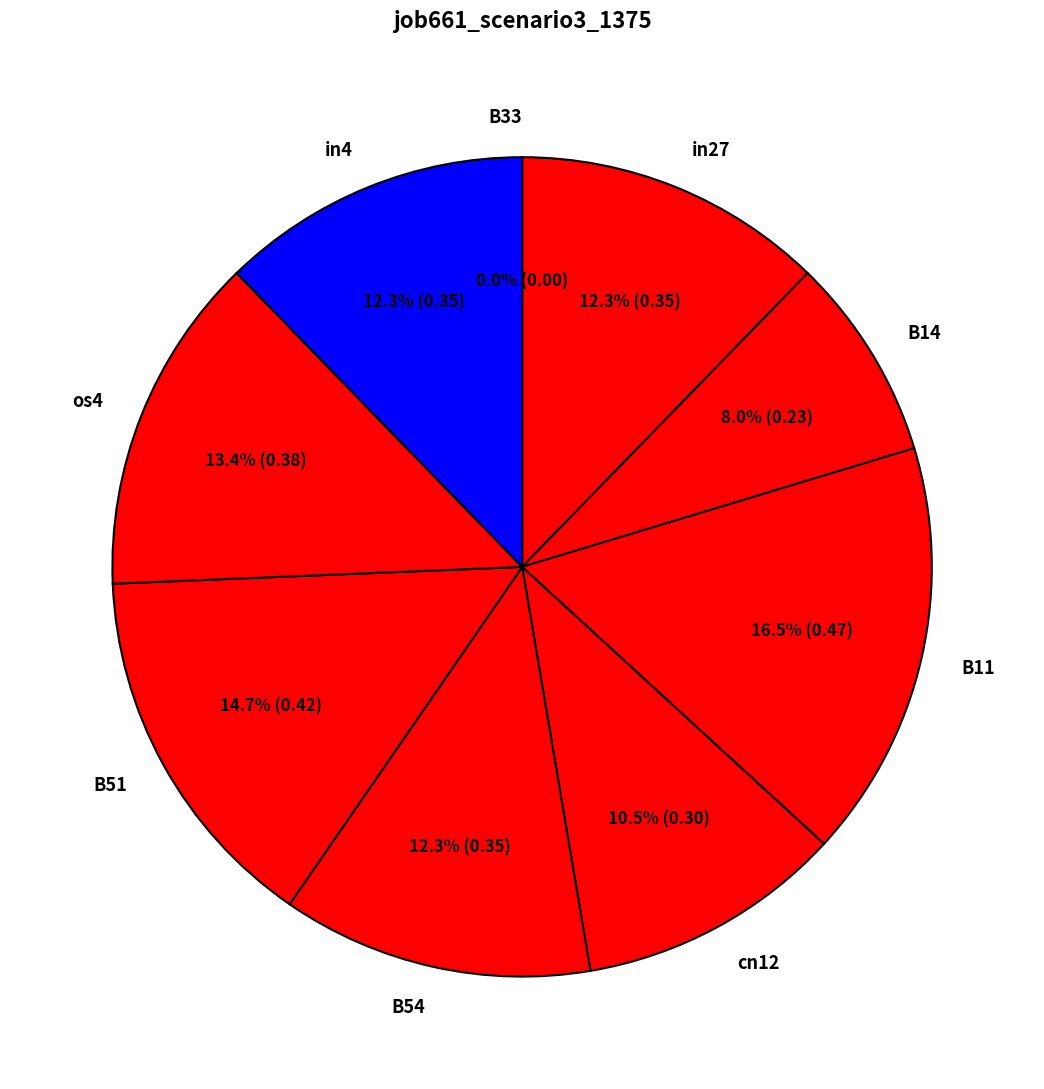

True or false: B51 accounts for 15% of the total.

True